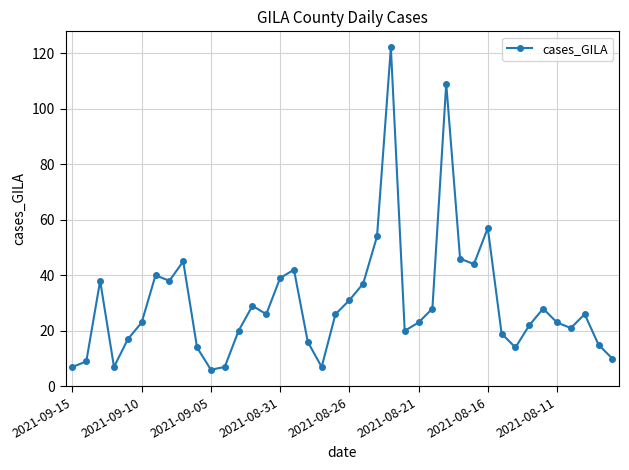

What is the value of the 20th point from the left?

26